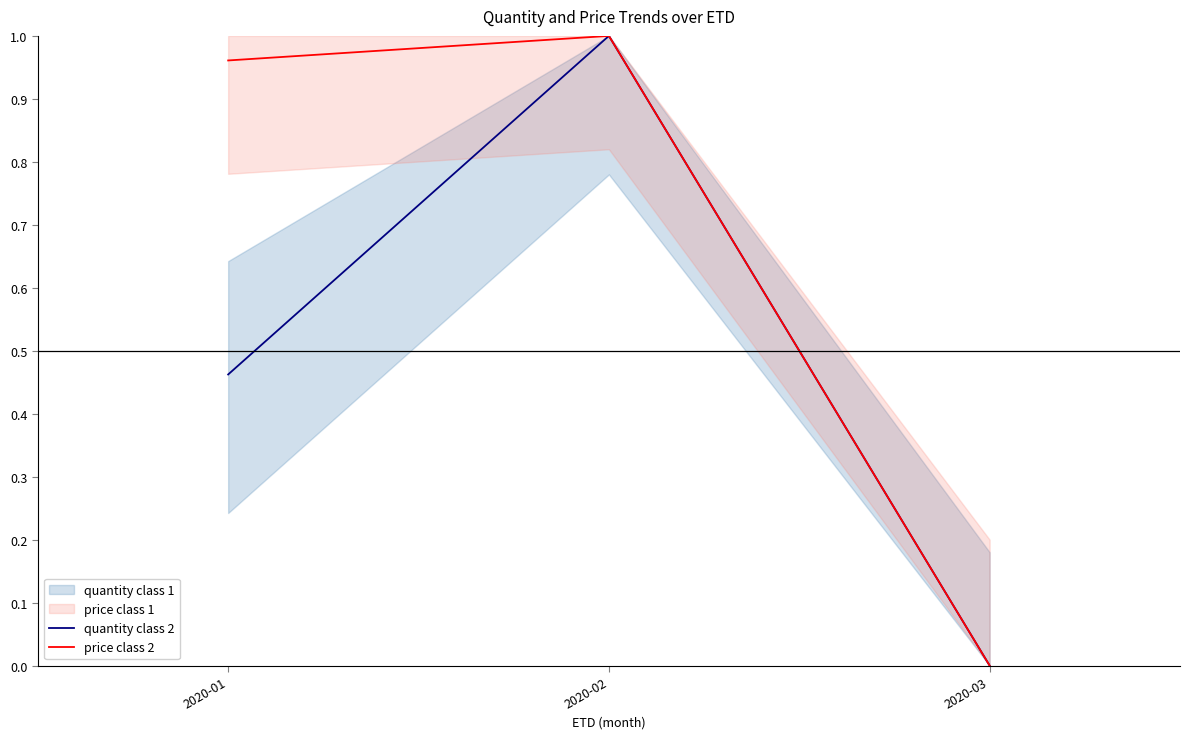

What is the sum of all quantity class 2 values?

1.5